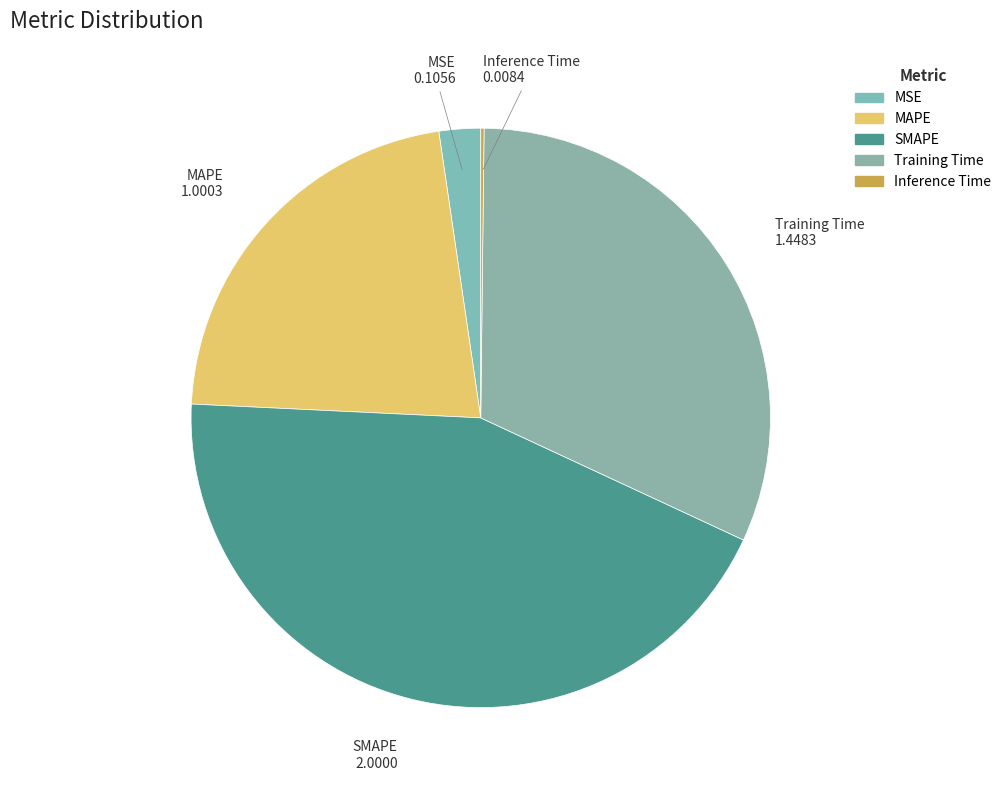

Is it true that MAPE is 30% of the pie?

False